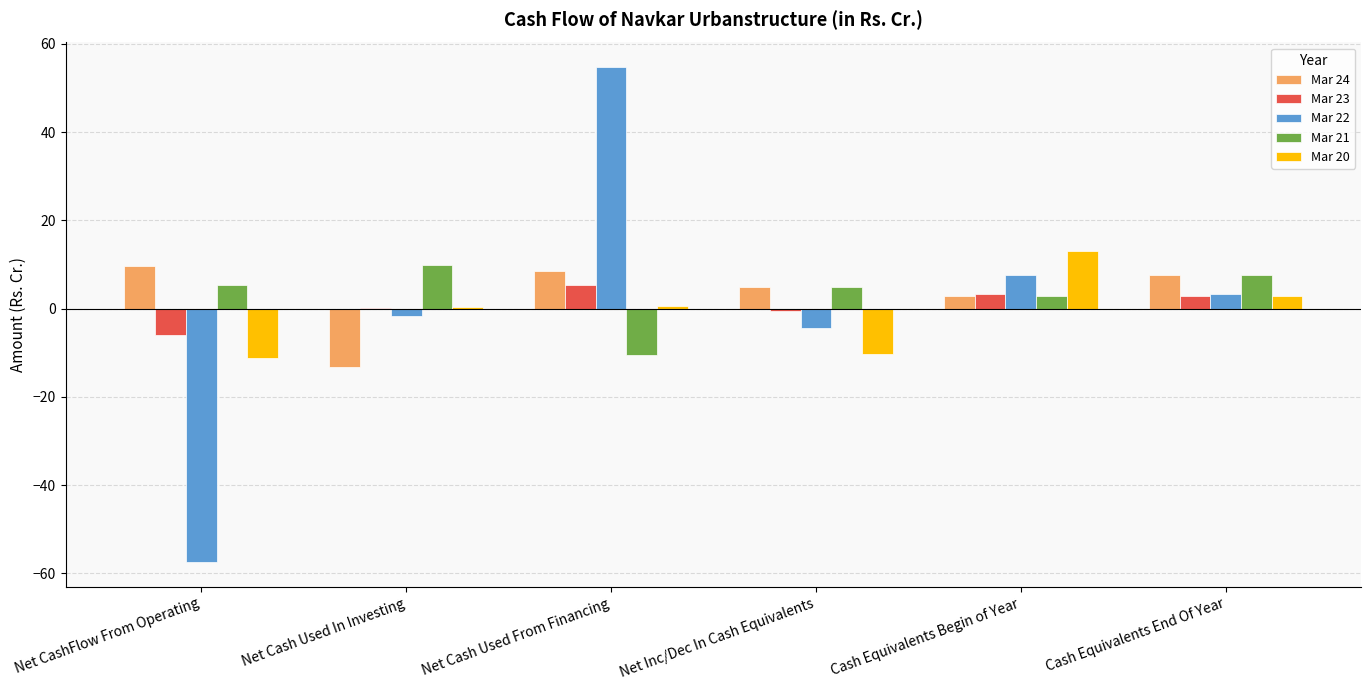

What is the greatest value displayed?

54.7